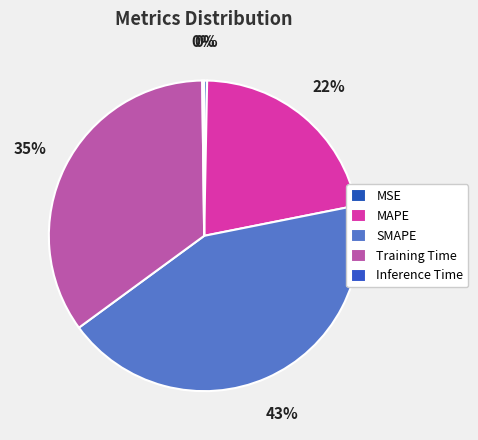

Rank the categories by value from highest to lowest.

SMAPE, Training Time, MAPE, MSE, Inference Time